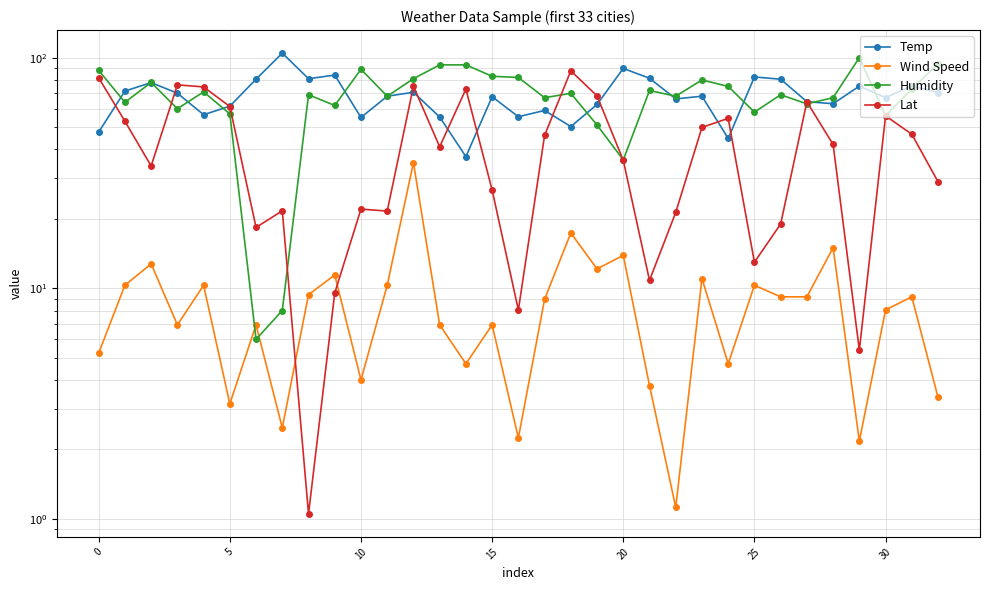

What is the sum of all Wind Speed values?

288.2